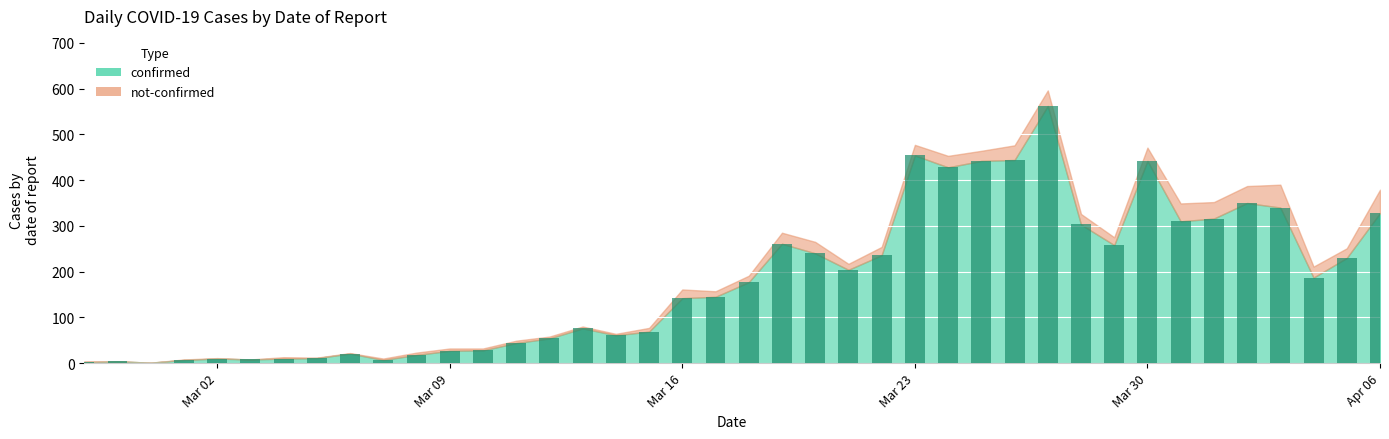

What is the maximum value shown in the chart?

562